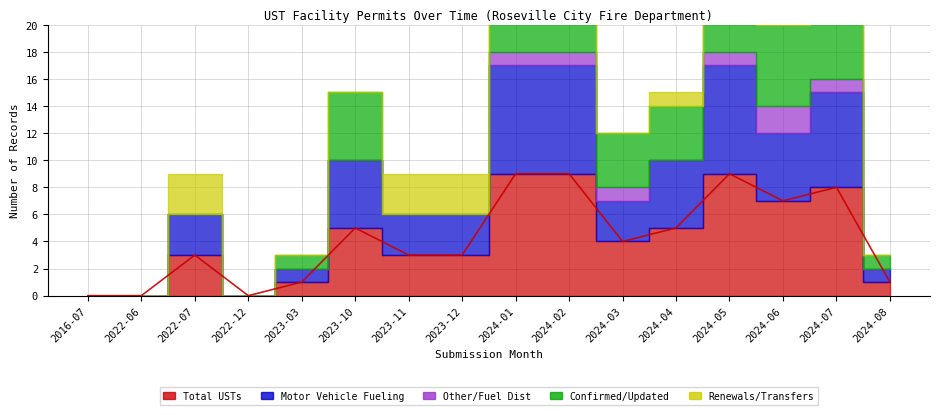

At which label does Confirmed/Updated first exceed 4?

2023-10